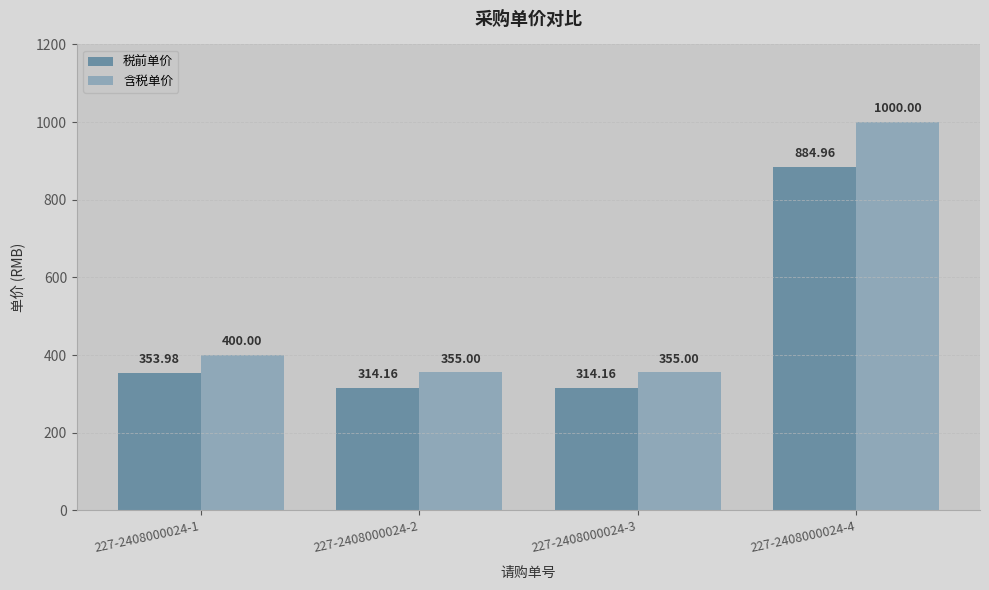

At 227-2408000024-2, list the series in order from largest to smallest.

含税单价, 税前单价